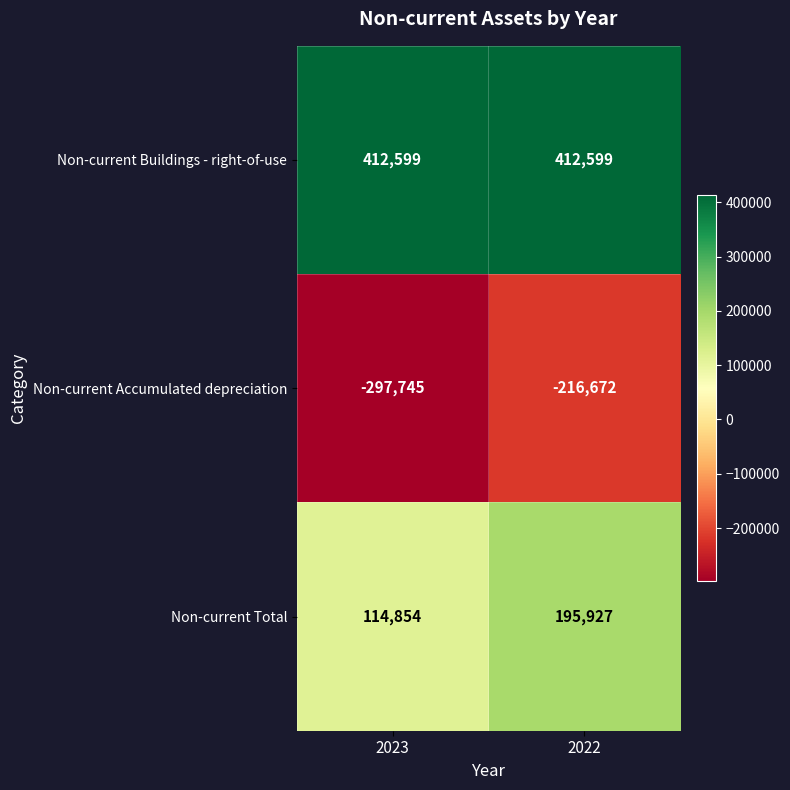

Rank the series at 2023 from lowest to highest value.

Non-current Accumulated depreciation, Non-current Total, Non-current Buildings - right-of-use